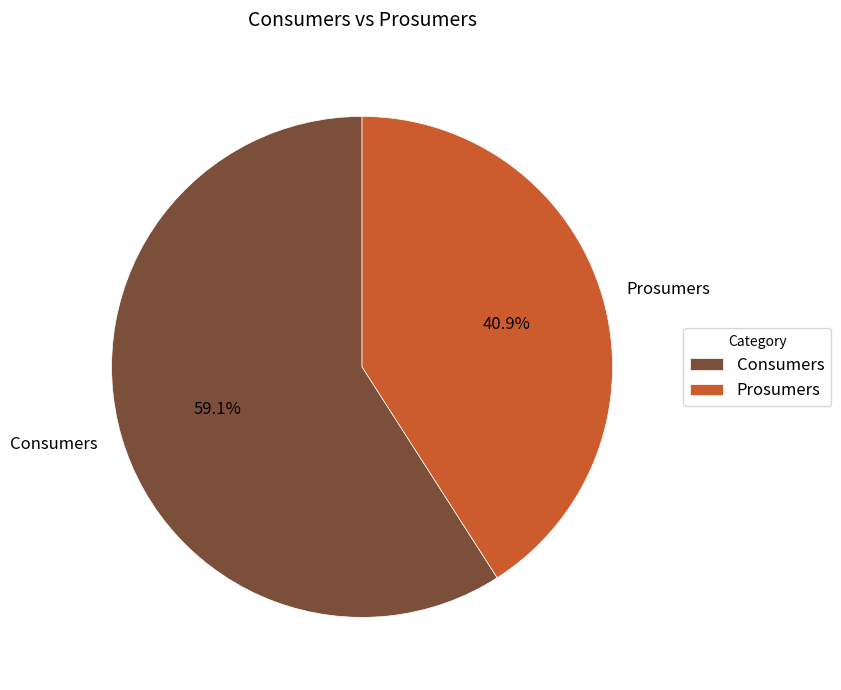

To the nearest percent, what portion does Prosumers represent?

41%